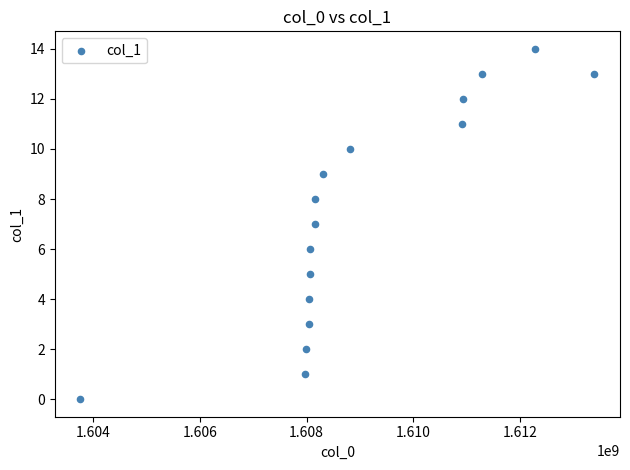

What is the range of X values (max minus min)?

9638995